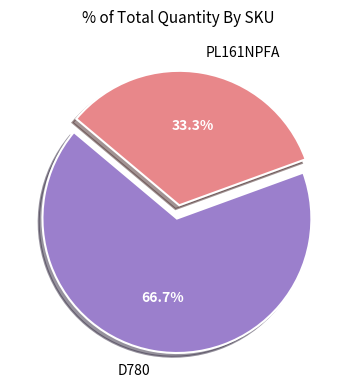

What percentage is the D780 slice, to the nearest percent?

67%